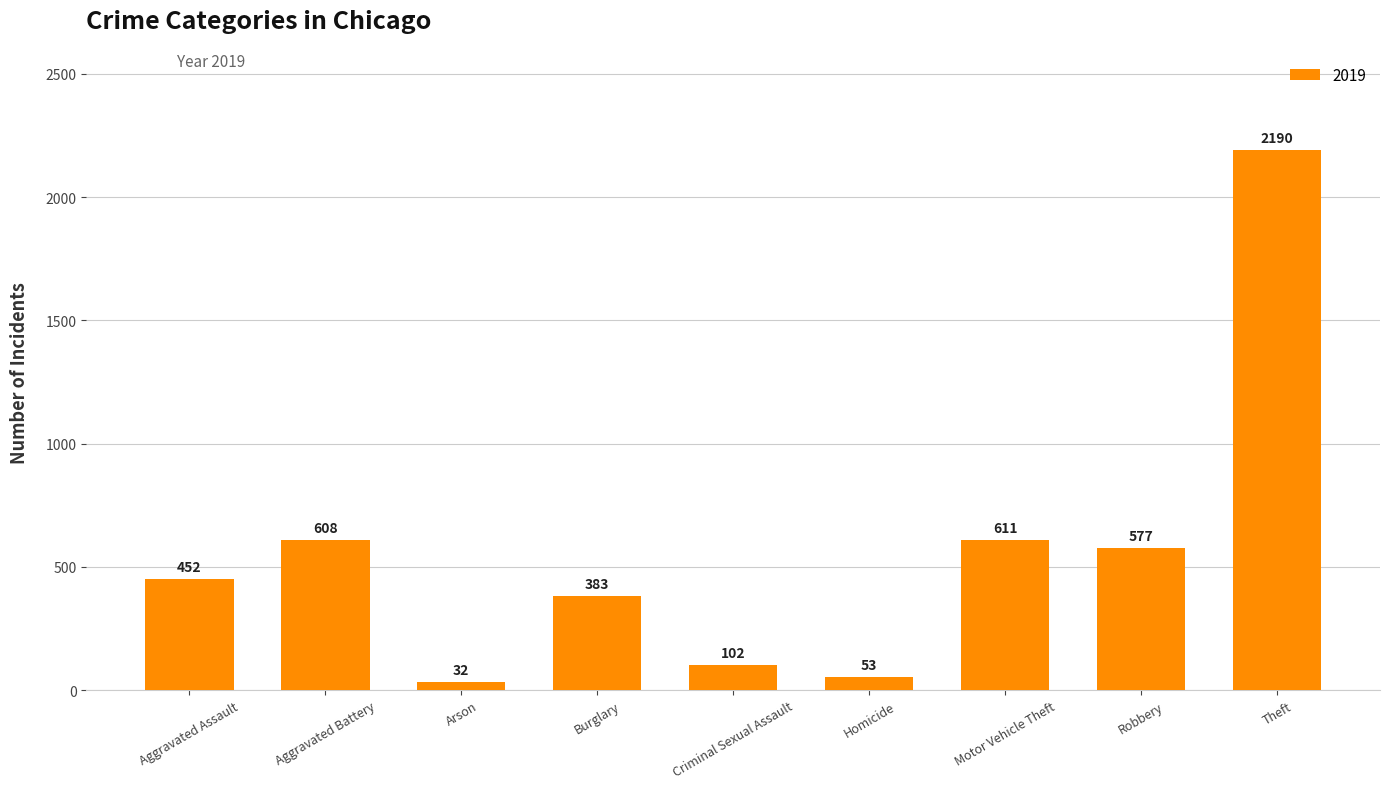

What is the ratio of the value at Motor Vehicle Theft to the value at Theft?

0.3